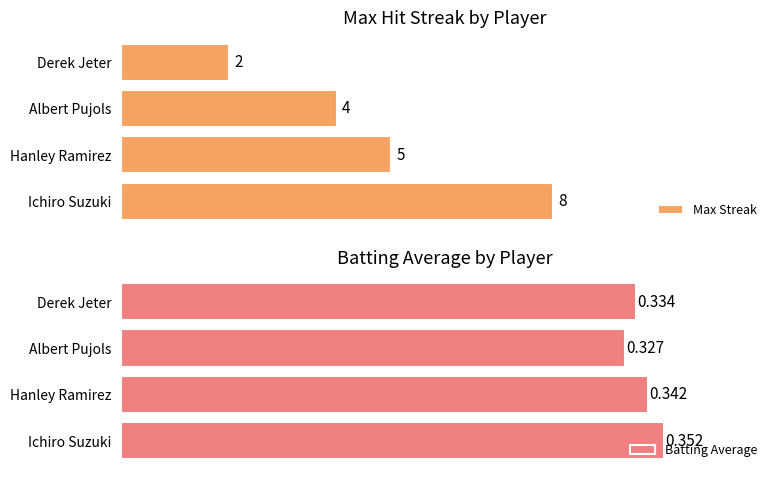

At which label does Max Streak reach its peak?

Ichiro Suzuki